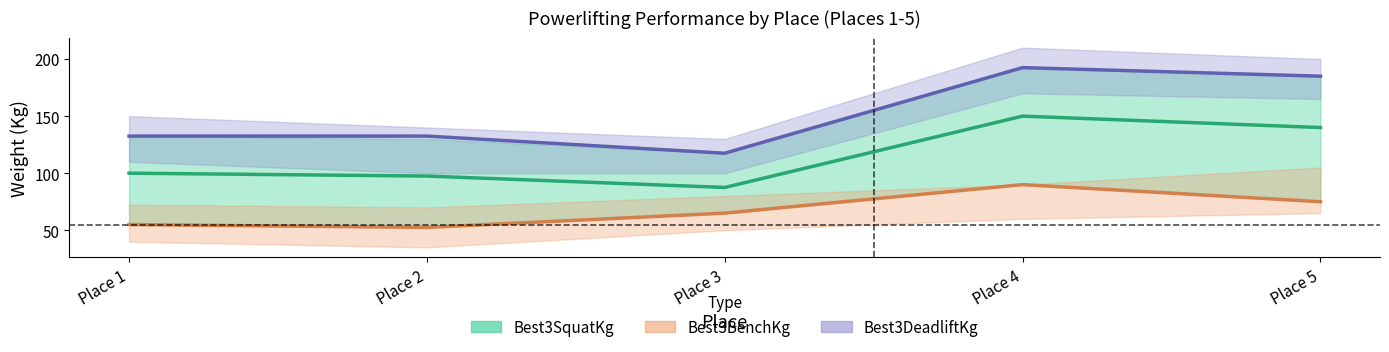

List the labels in order of Best3SquatKg value, smallest first.

Place 3, Place 2, Place 1, Place 5, Place 4